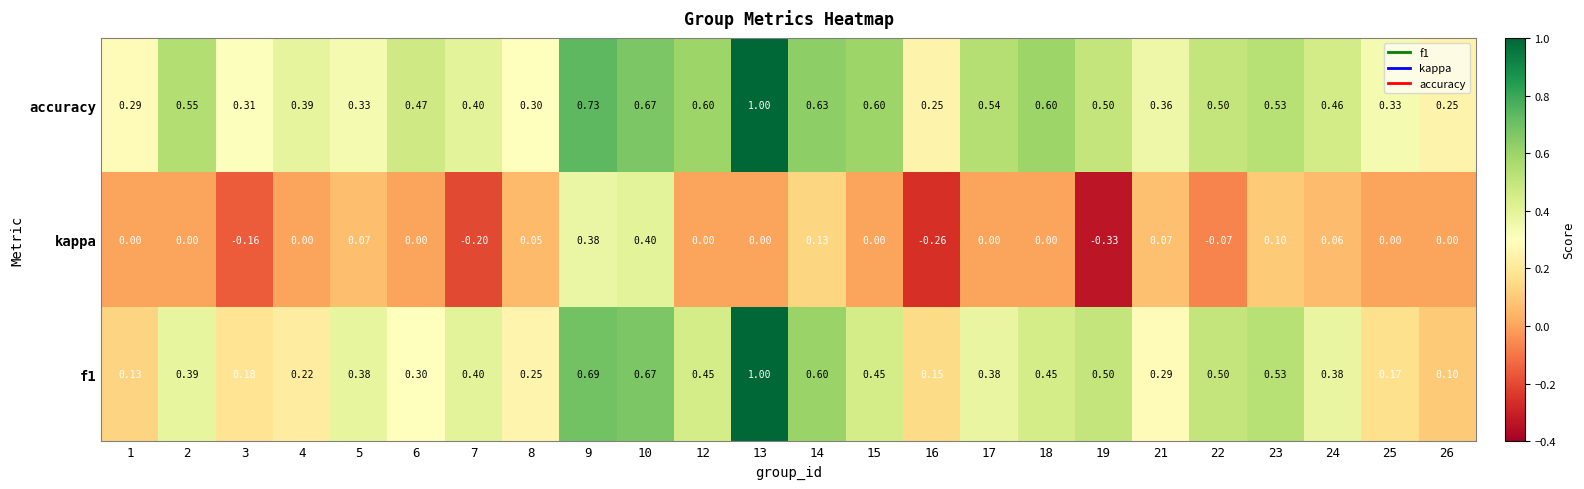

Is the value of f1 at 18 greater than the value of kappa at 24?

Yes